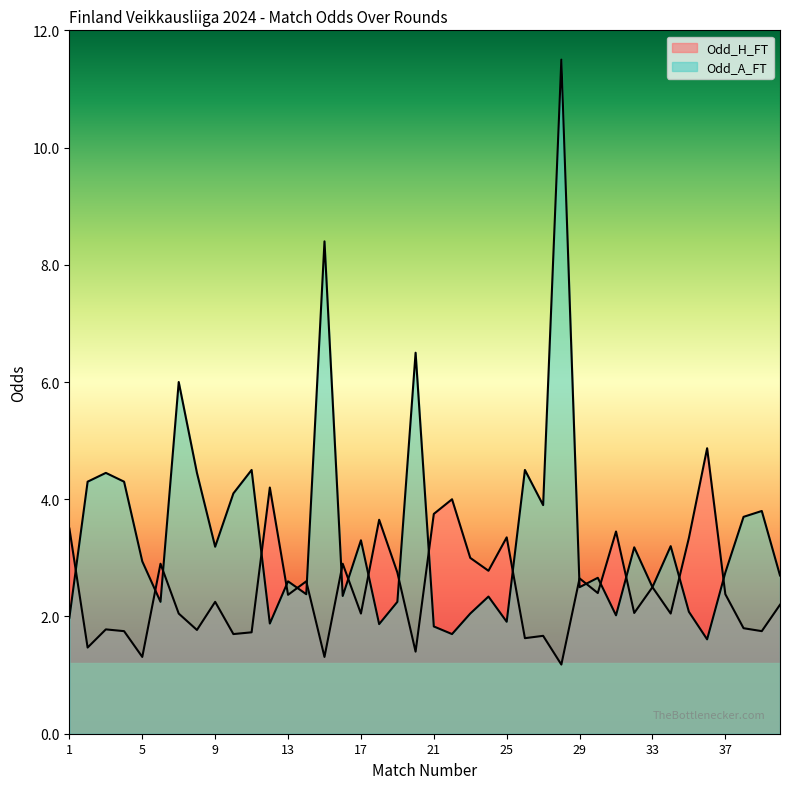

Read the Odd_A_FT value at 25.

1.9